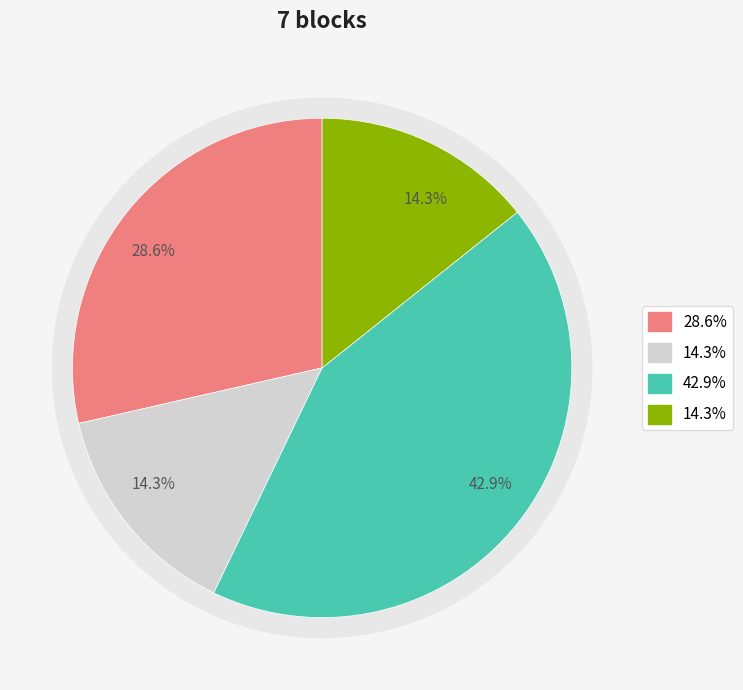

True or false: status accounts for 34% of the total.

False